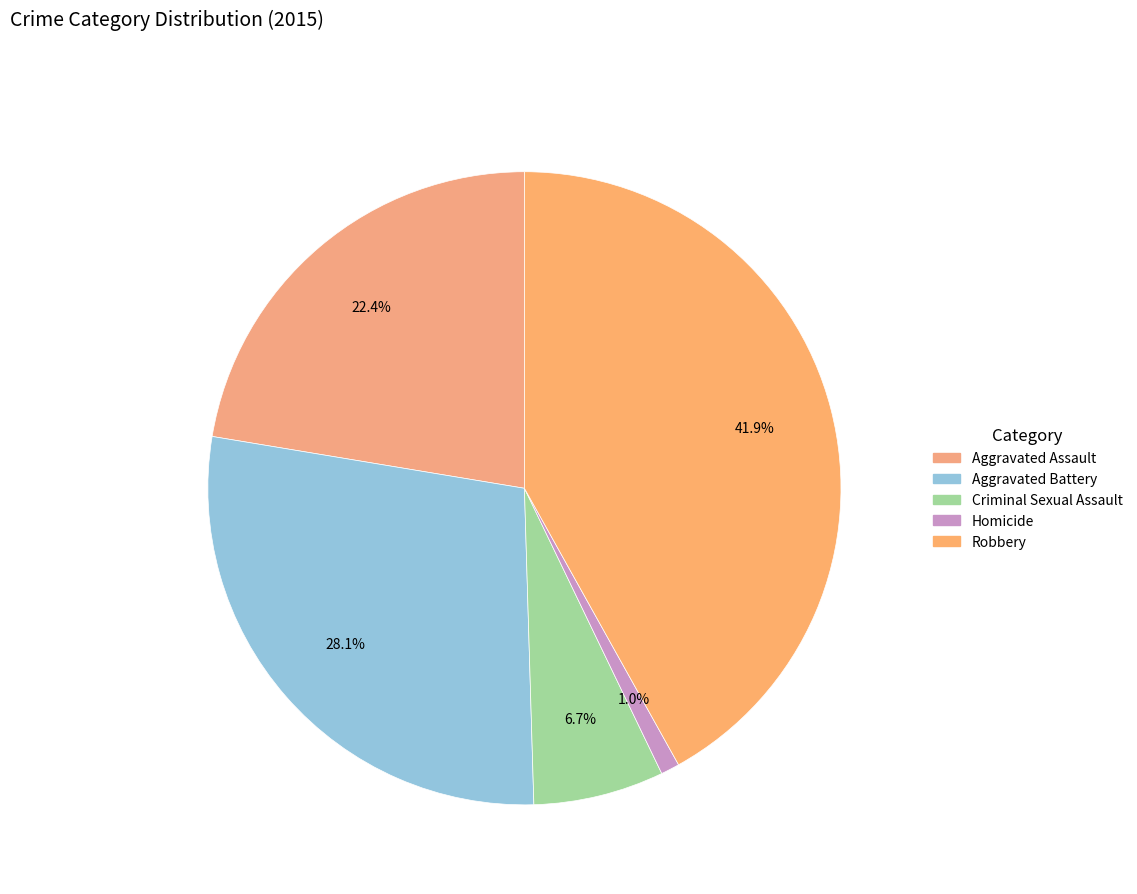

To the nearest percent, what is the average slice percentage?

20%